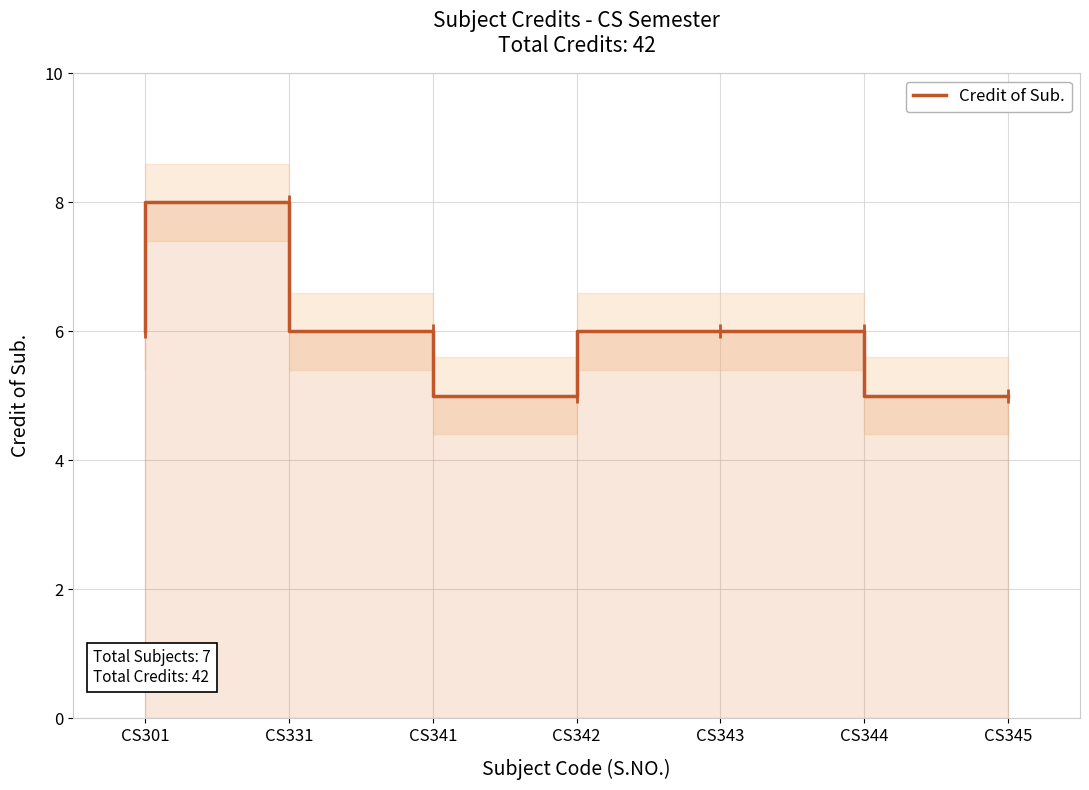

The chart shows a value of 6 at CS343. True or false?

True